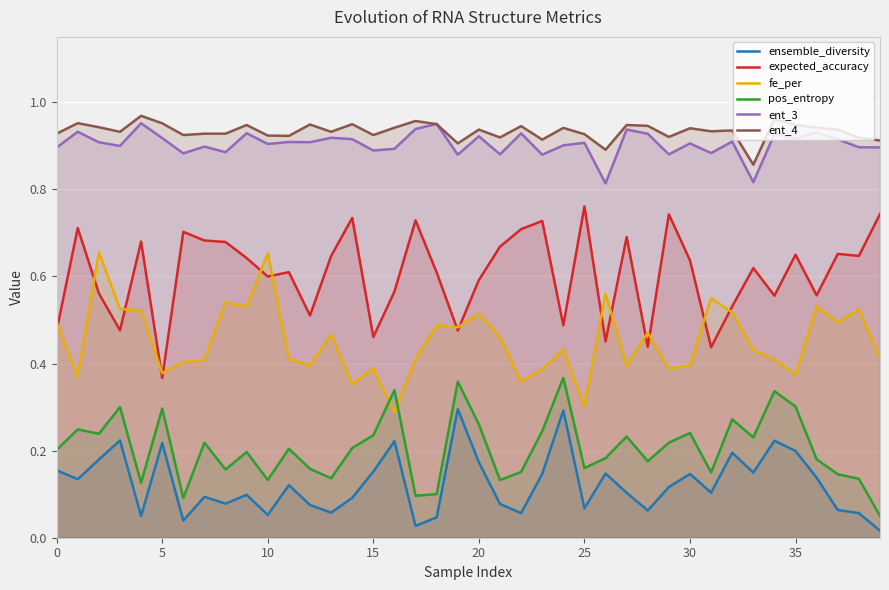

True or false: pos_entropy and ent_3 intersect in this chart.

False